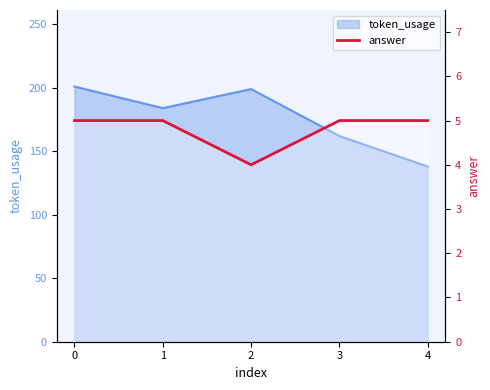

True or false: there are more than 1 points higher than both neighbors.

False